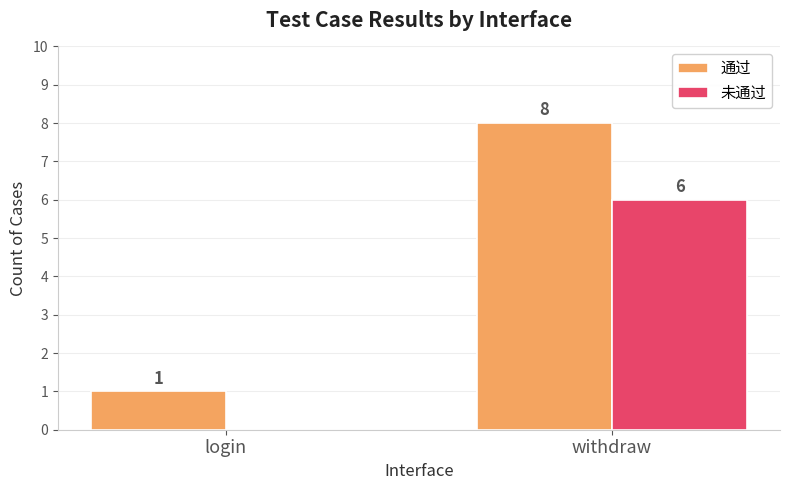

What is the difference between the 未通过 values at withdraw and login?

6